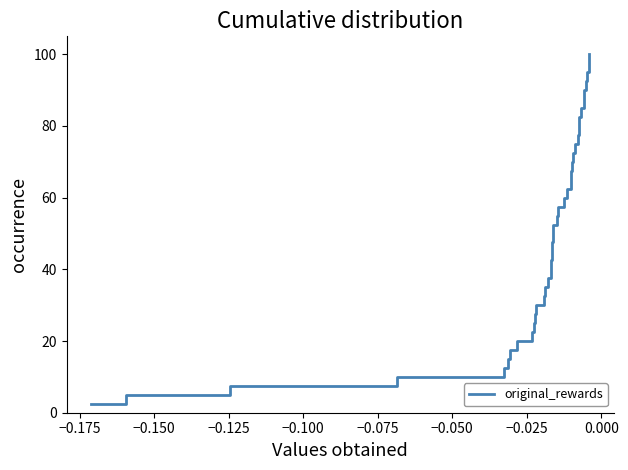

What is the difference between the maximum and minimum values?

97.5